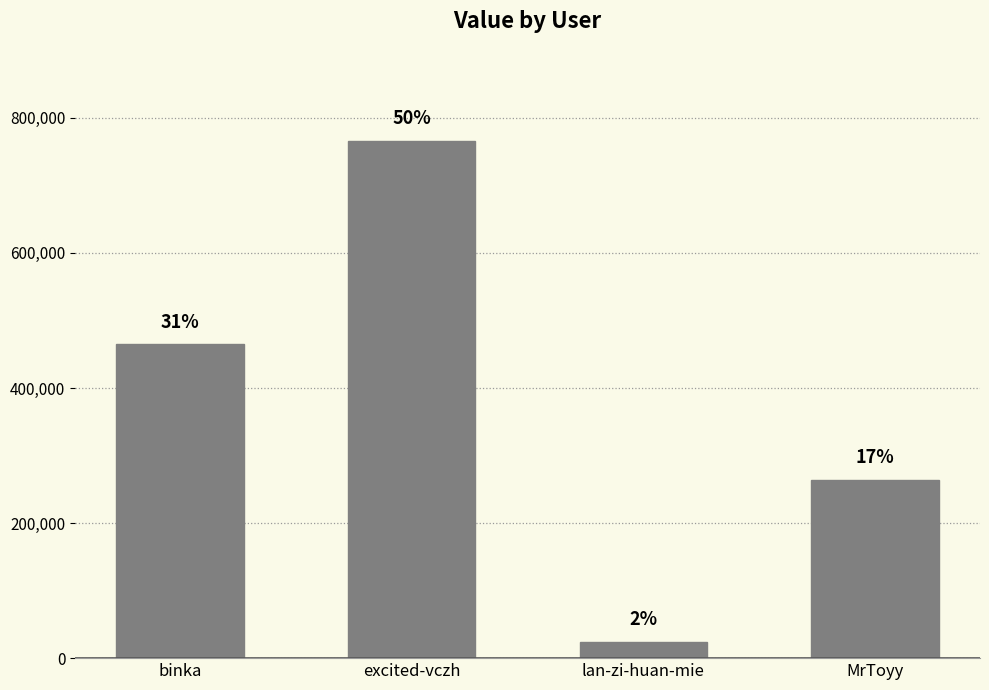

Are the bars horizontal?

No